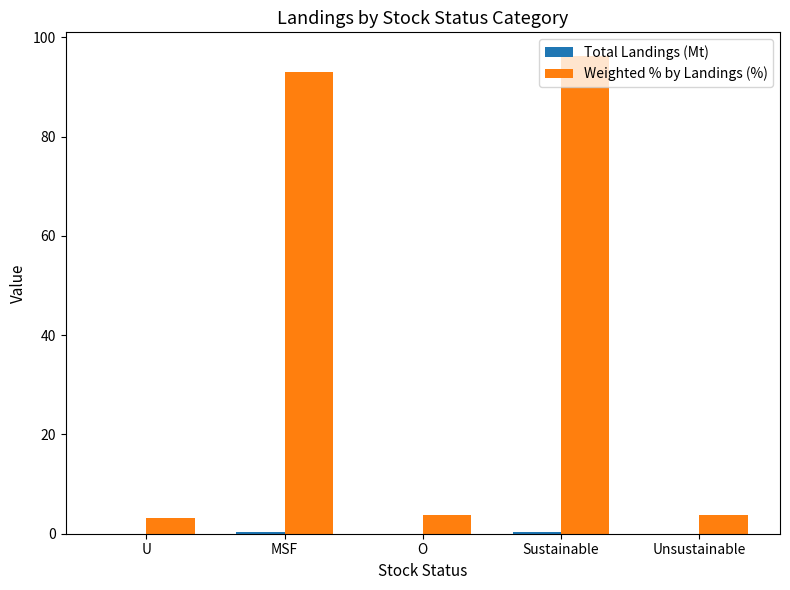

Does the chart contain stacked bars?

No